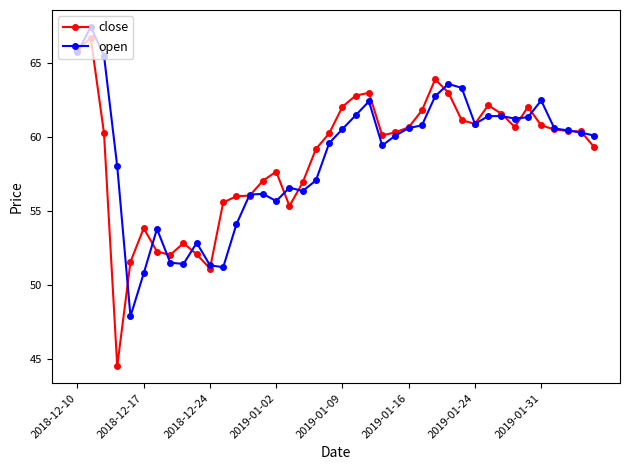

Which series has the widest spread of values?

close